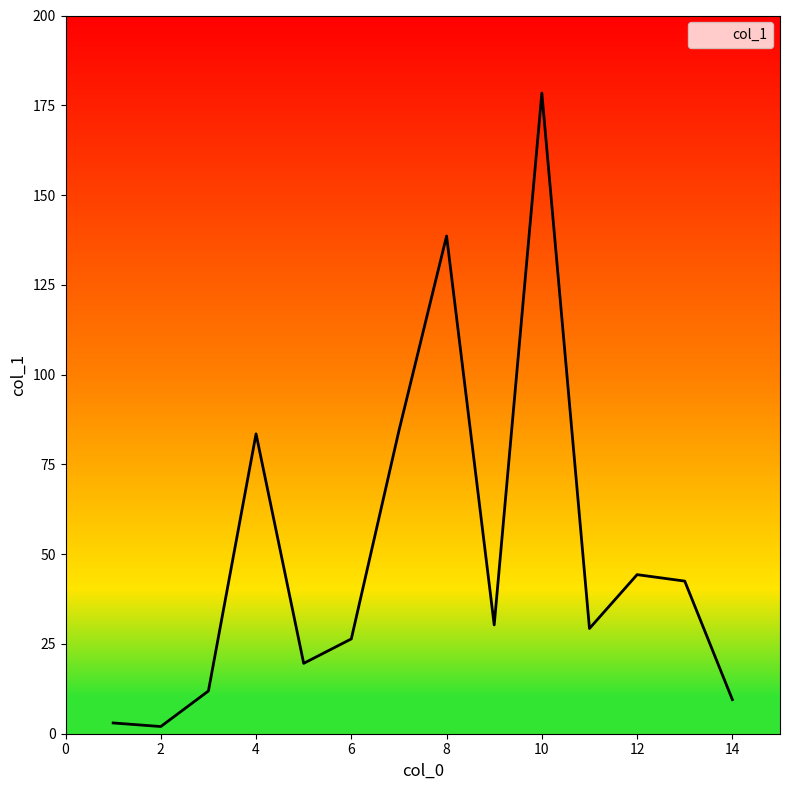

Reading left to right, extract all data points from this chart.

2=2.0	1=3.0	3=11.9	13=42.5	6=26.4	5=19.6	14=9.5	10=178.4	11=29.3	8=138.6	4=83.5	9=30.3	7=84.4	12=44.3